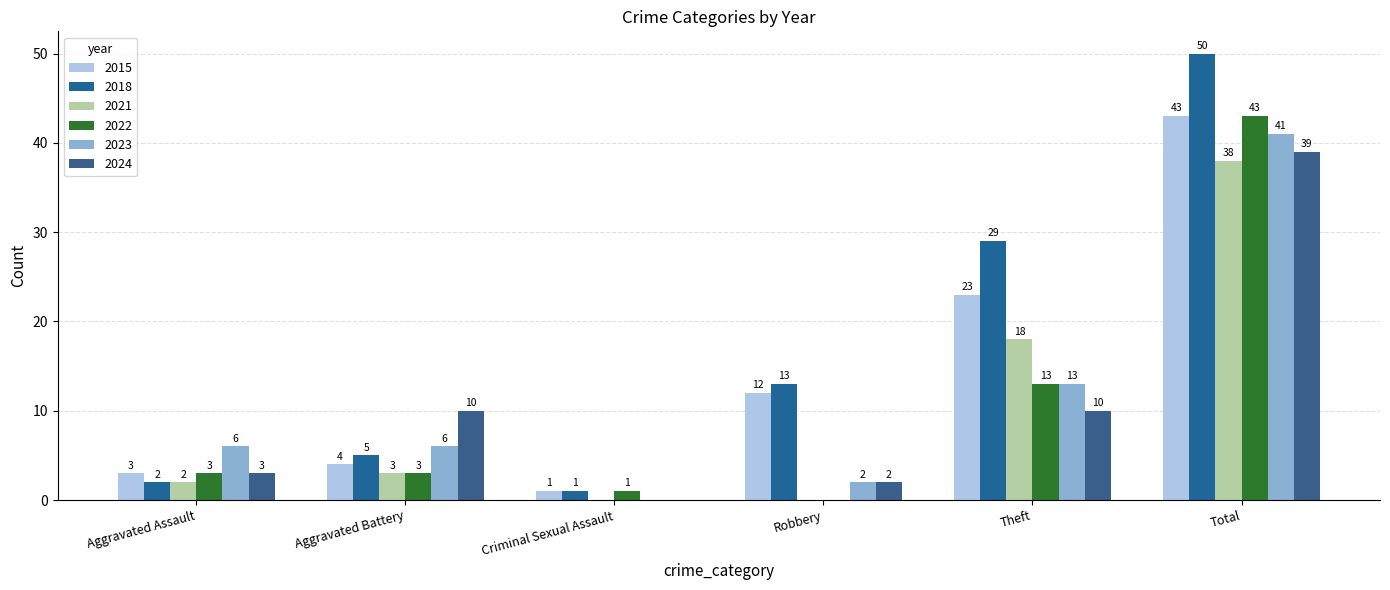

Reading left to right, list all the values displayed in this chart.

2015: 3	4	1	12	23	43
2018: 2	5	1	13	29	50
2021: 2	3	0	0	18	38
2022: 3	3	1	0	13	43
2023: 6	6	0	2	13	41
2024: 3	10	0	2	10	39